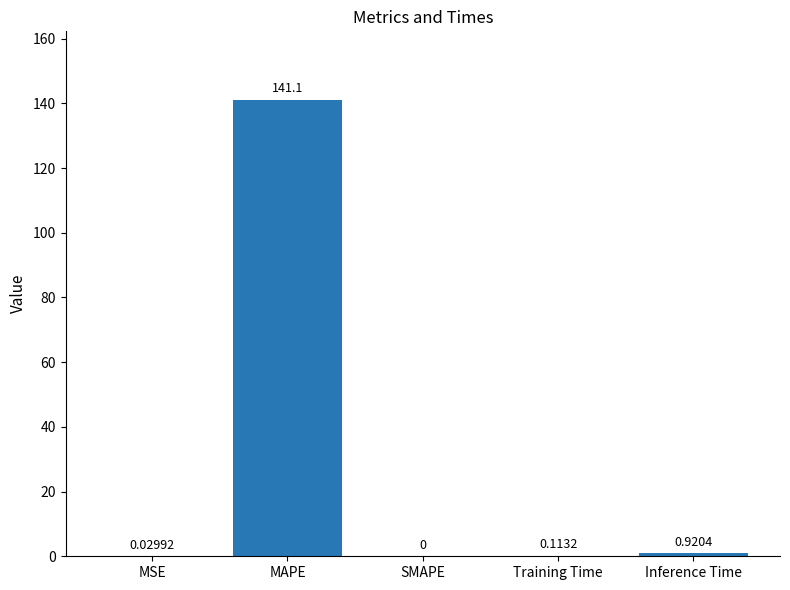

What is the sum of all values?

142.2